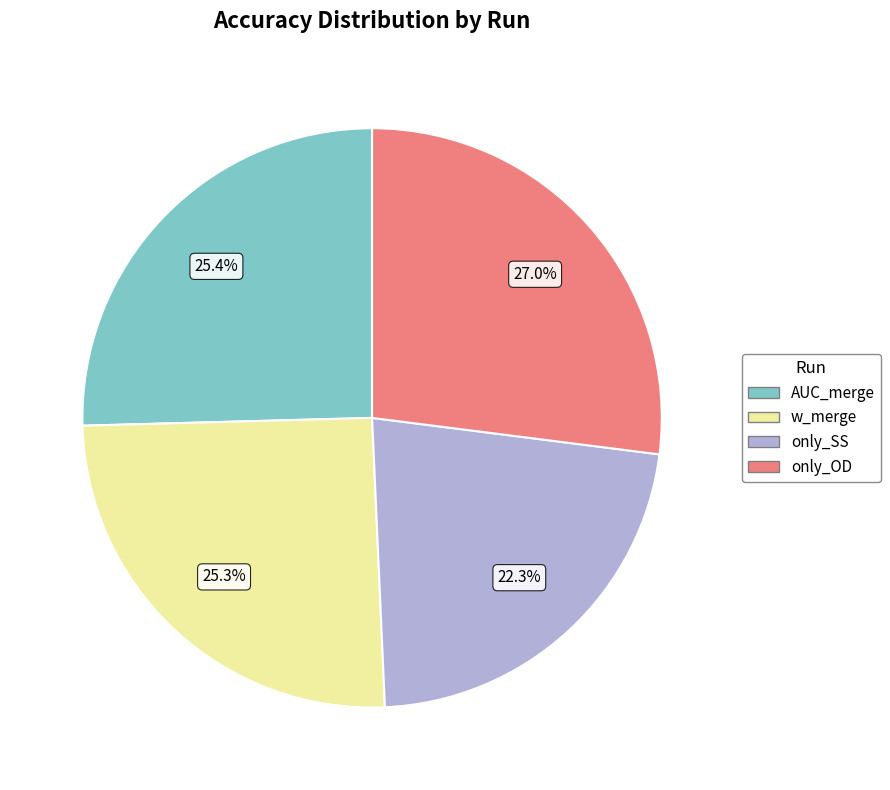

What is the smallest slice in the pie chart?

only_SS